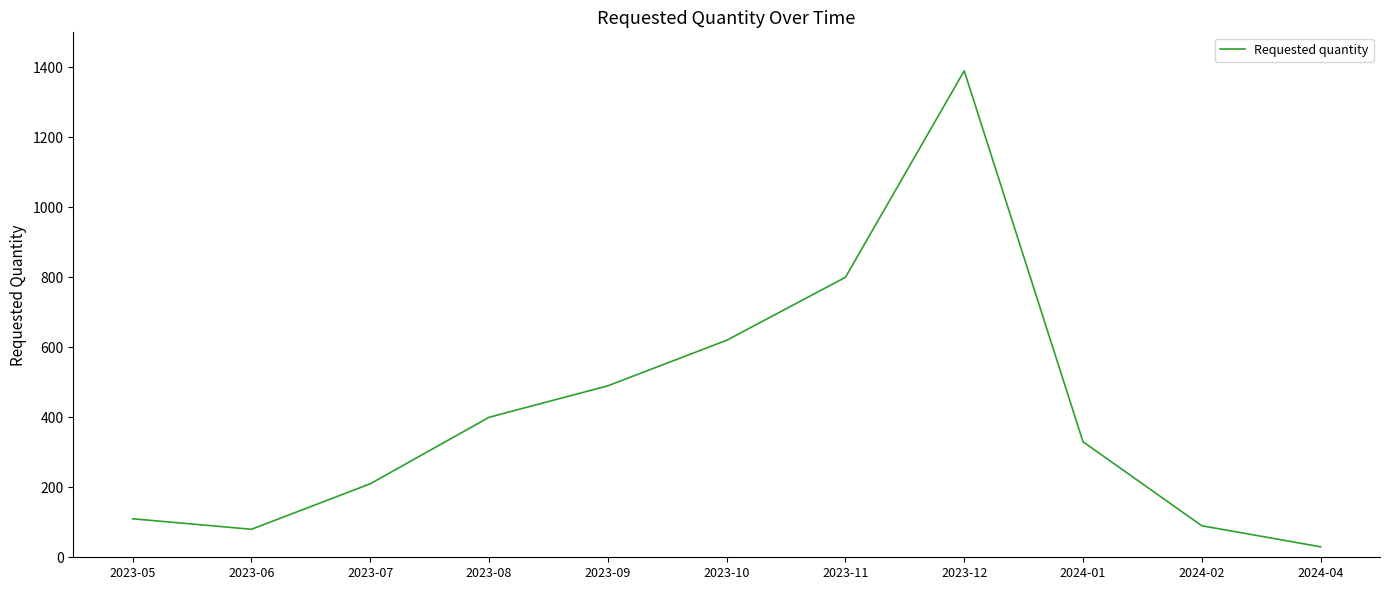

Is it true that the value at 2023-12 is 2312?

False